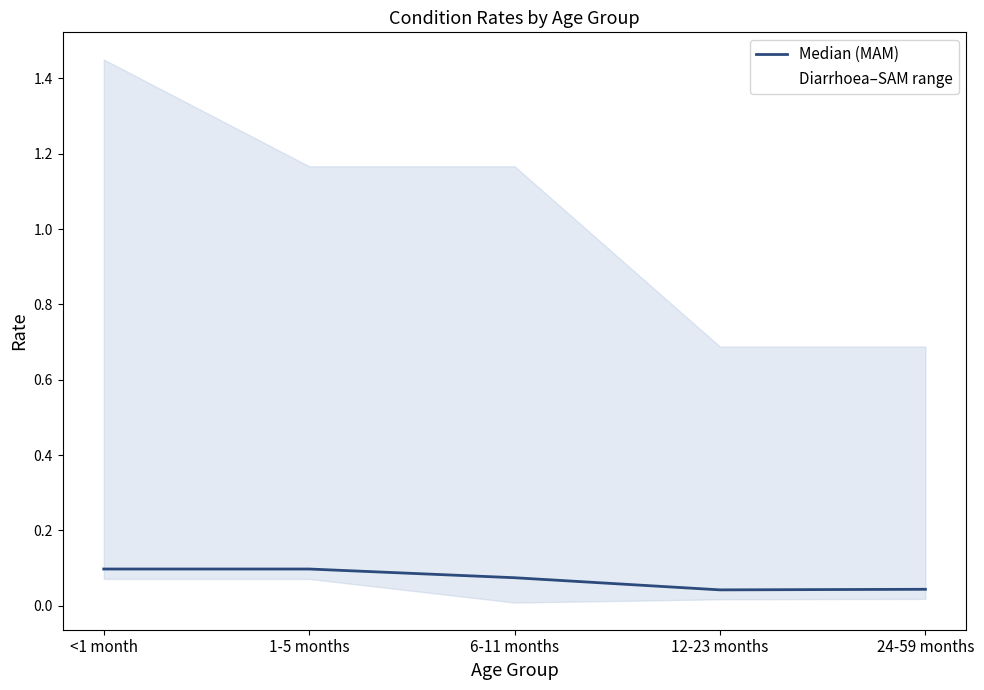

Reading right to left, extract all data points from this chart.

24-59 months=0.0	12-23 months=0.0	6-11 months=0.1	1-5 months=0.1	<1 month=0.1